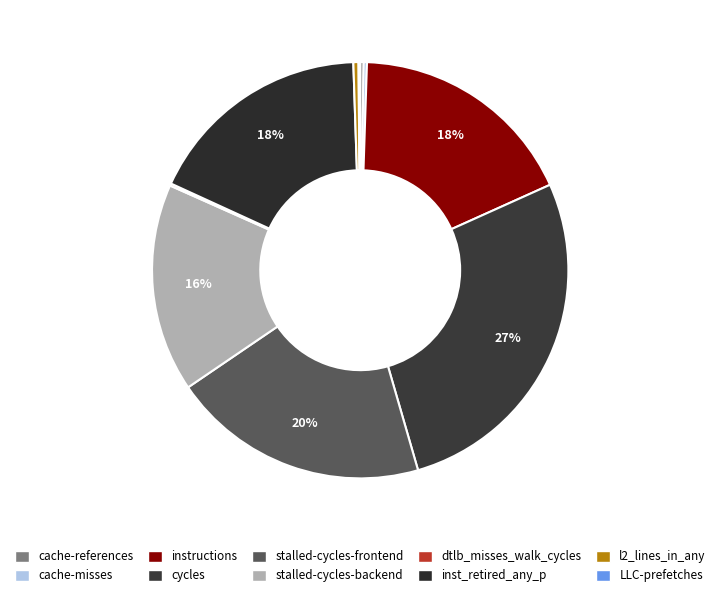

What is the largest slice in the pie chart?

cycles